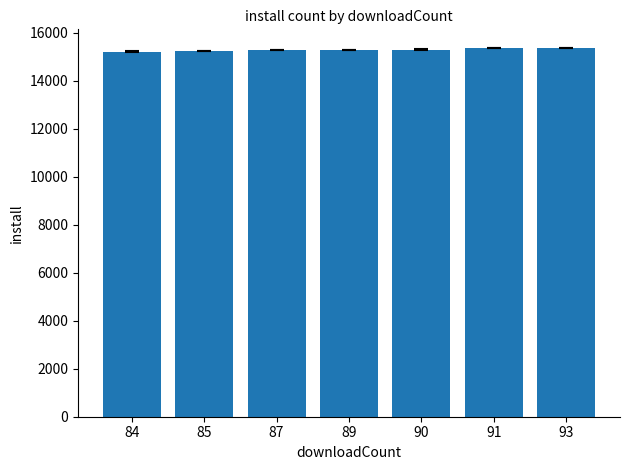

How many categories are shown in the chart?

7